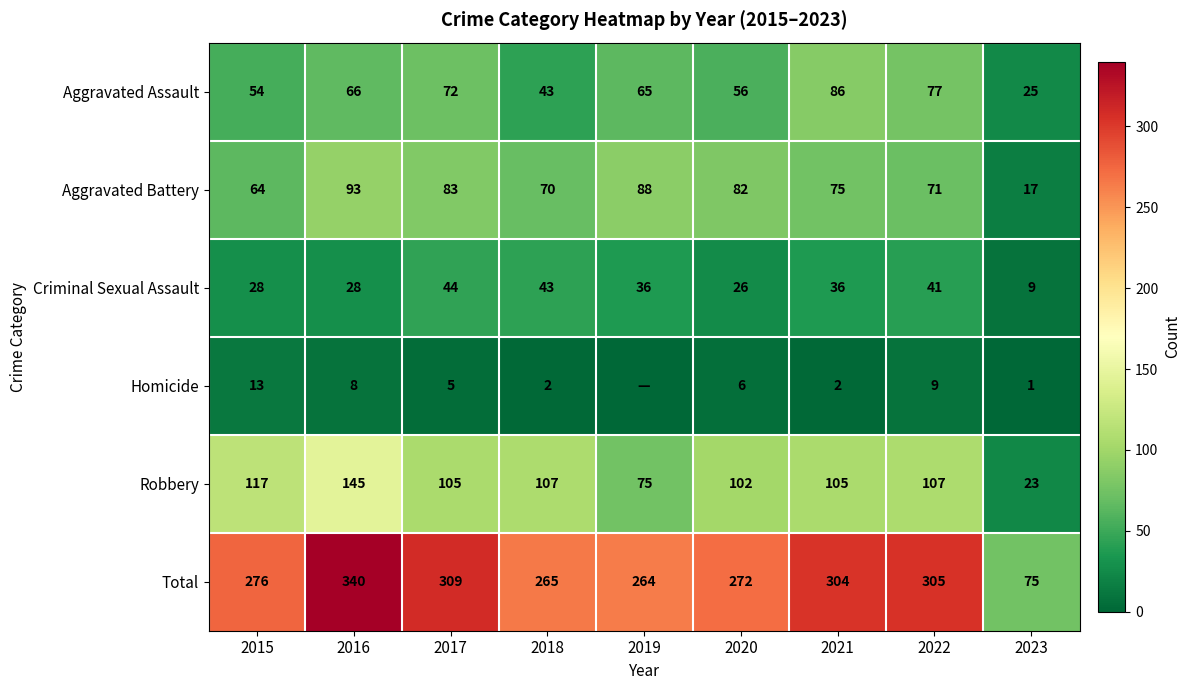

At 2020, list the series in order from smallest to largest.

Homicide, Criminal Sexual Assault, Aggravated Assault, Aggravated Battery, Robbery, Total